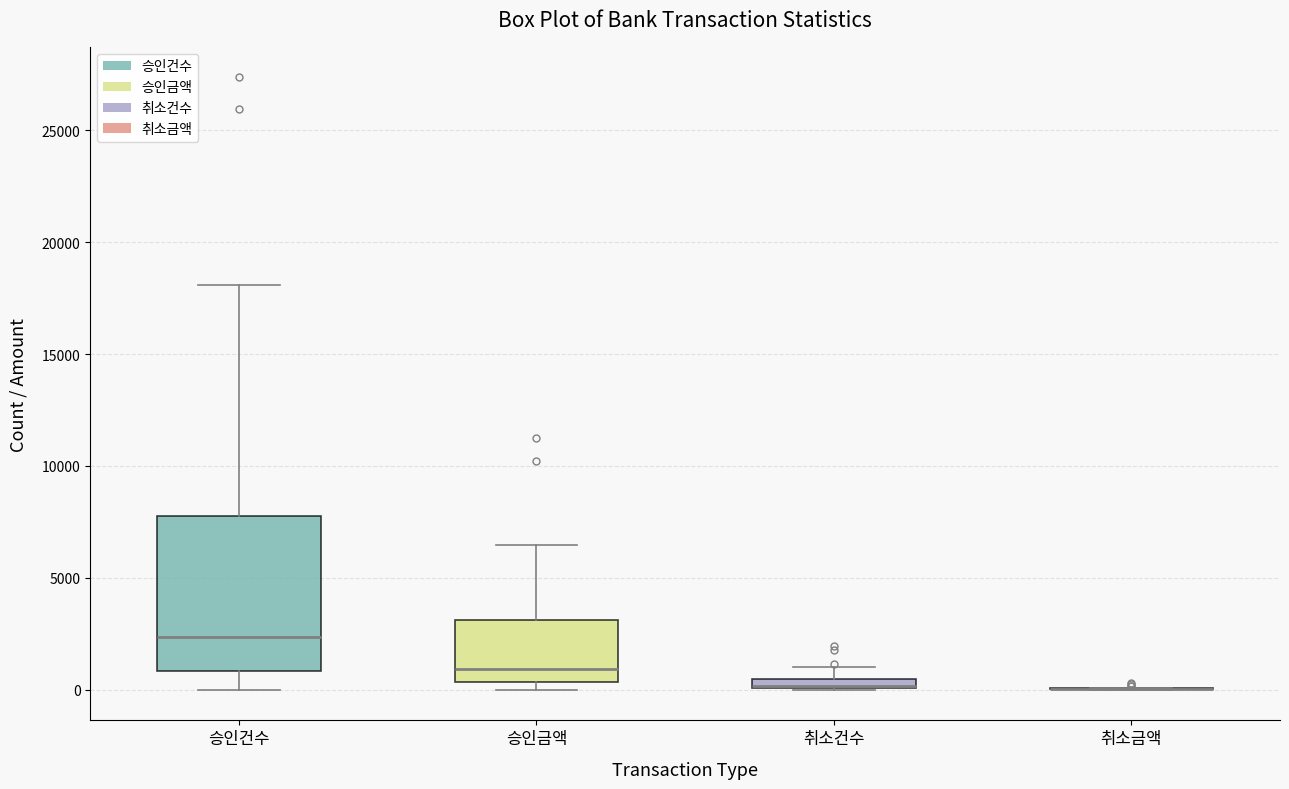

Where is the upper edge of the box for 승인금액 on the y-axis? The values are not printed on the chart, so give them approximately, as read against the axis.

3000